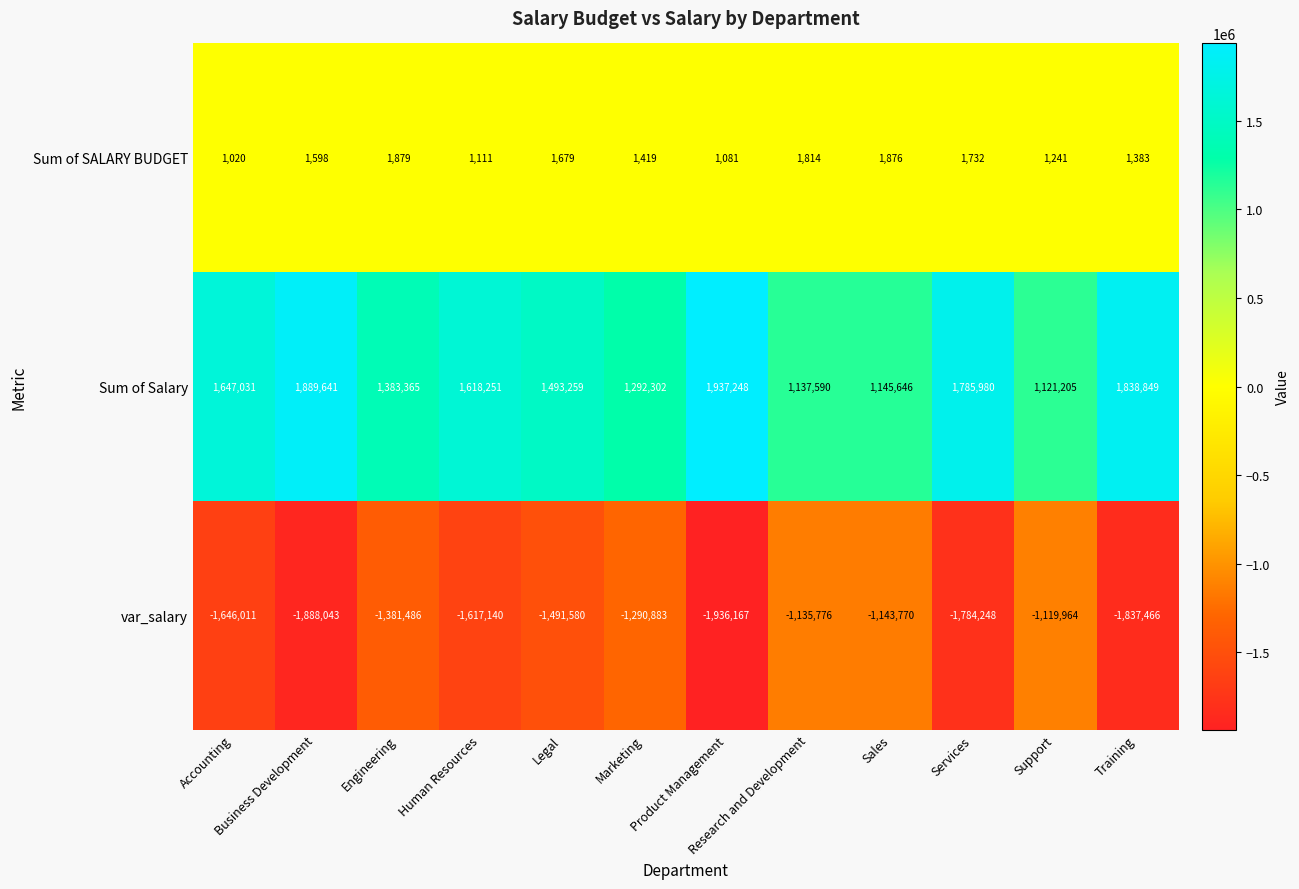

What is the total value across all series at Business Development?

3196